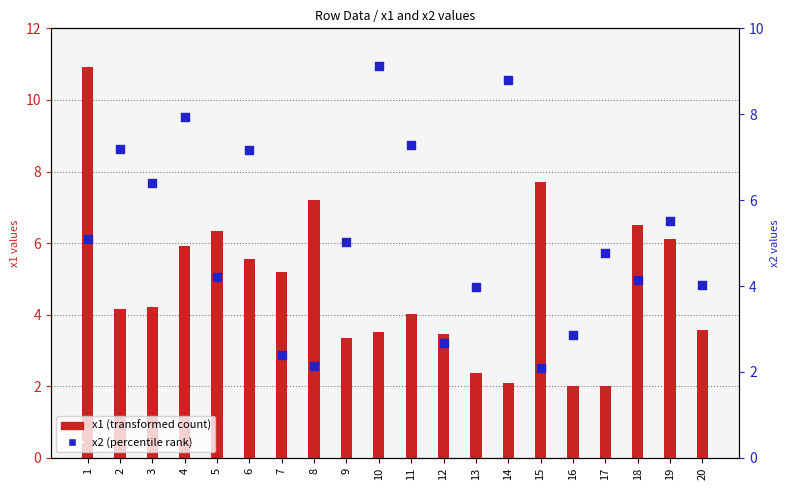

What is the total value across all series at 14?

10.9